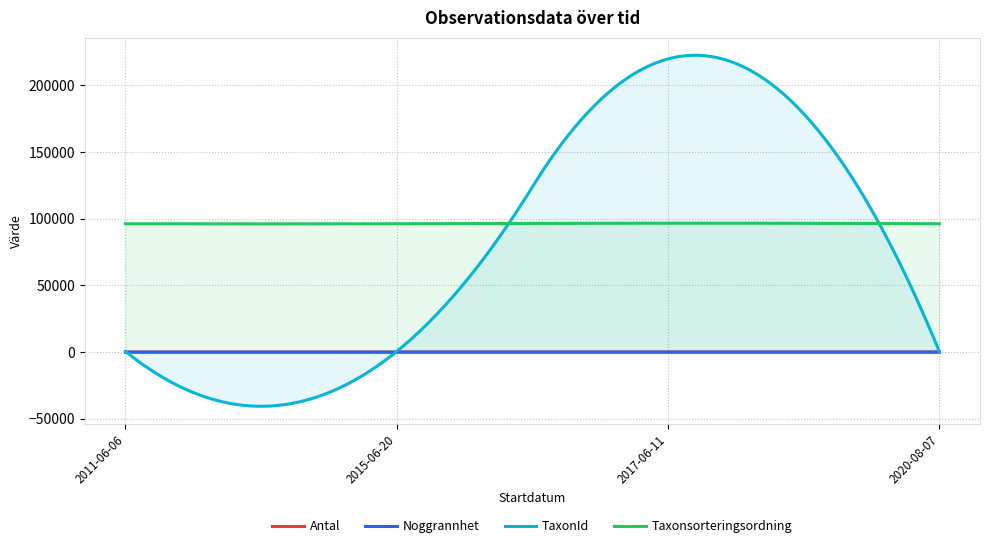

At which label is Antal closest to 4?

2015-06-20